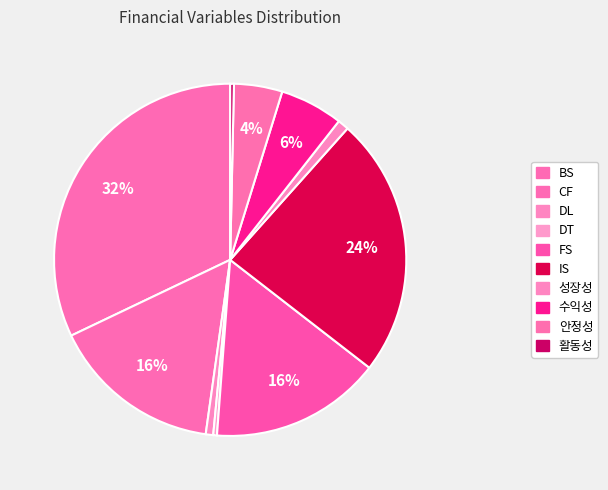

What is the ratio of the value at 활동성 to the value at DT?

1.0